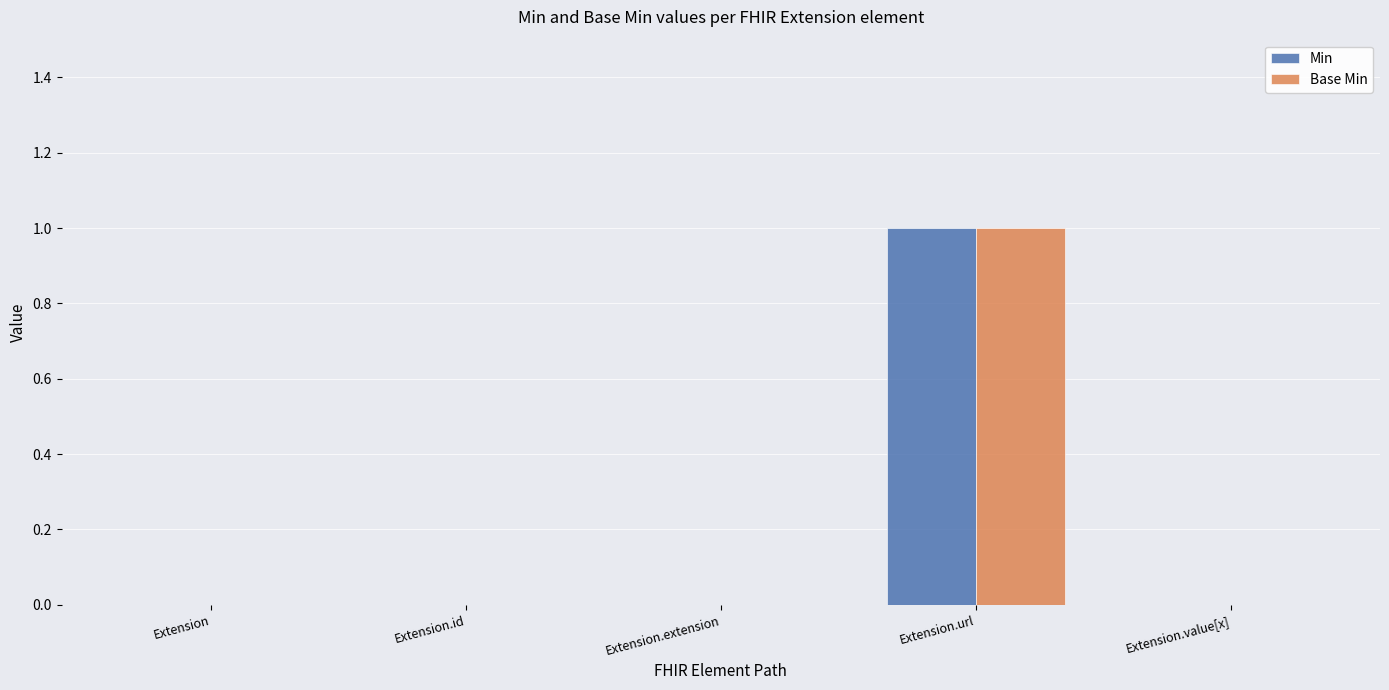

Is it true that Base Min equals 0 at Extension.id?

True